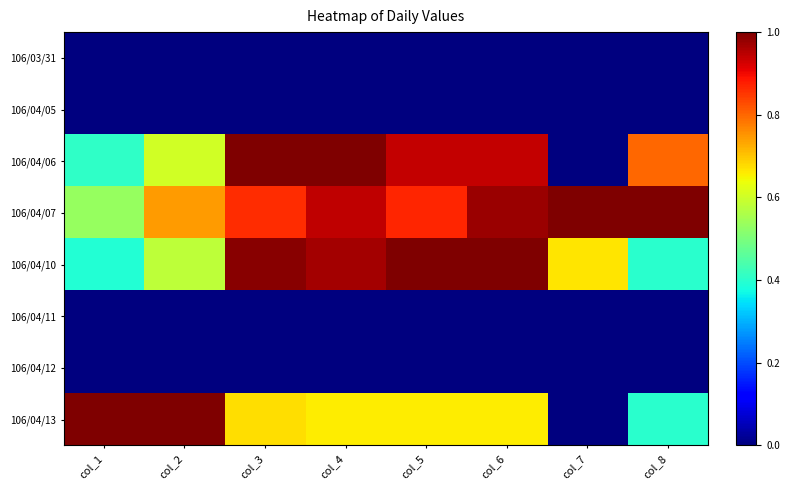

Which category has the highest value across all series?

col_3